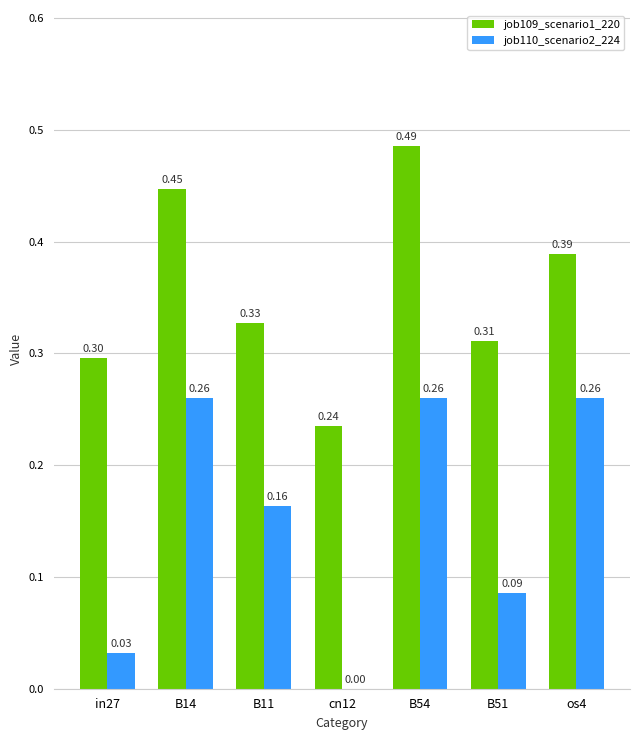

Which series changed the most between cn12 and B51?

job110_scenario2_224